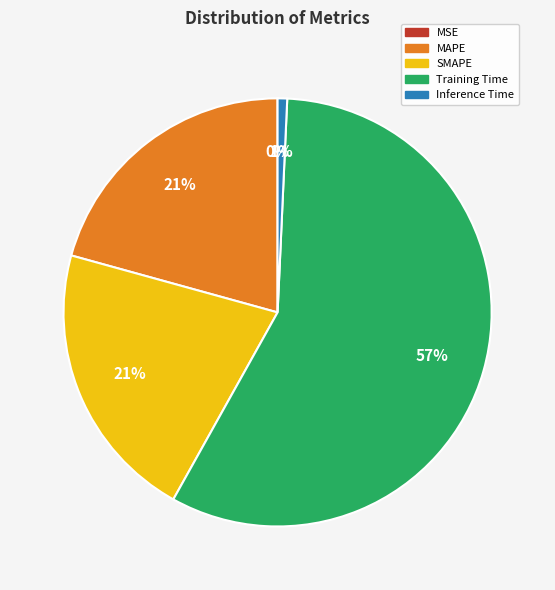

What percentage is the MAPE slice, to the nearest percent?

21%